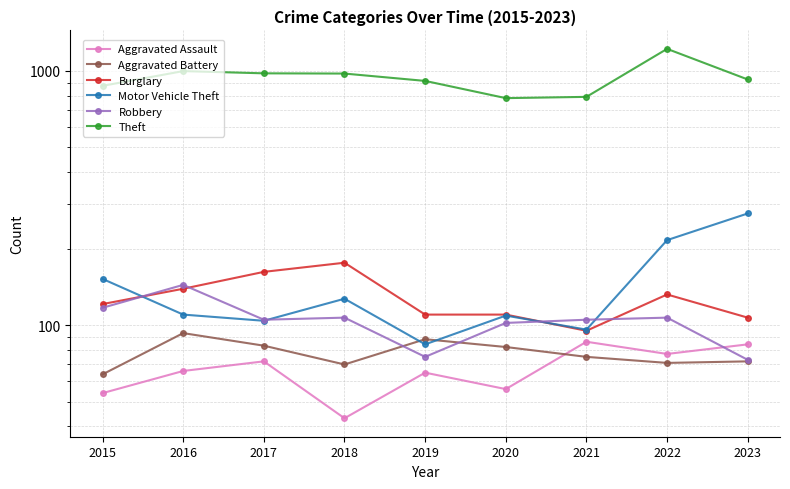

Reading right to left, extract all data points from this chart.

Aggravated Assault: 84	77	86	56	65	43	72	66	54
Aggravated Battery: 72	71	75	82	88	70	83	93	64
Burglary: 107	132	95	110	110	176	162	139	121
Motor Vehicle Theft: 275	216	96	109	84	127	104	110	152
Robbery: 73	107	105	102	75	107	105	144	117
Theft: 926	1222	791	782	914	977	979	999	874